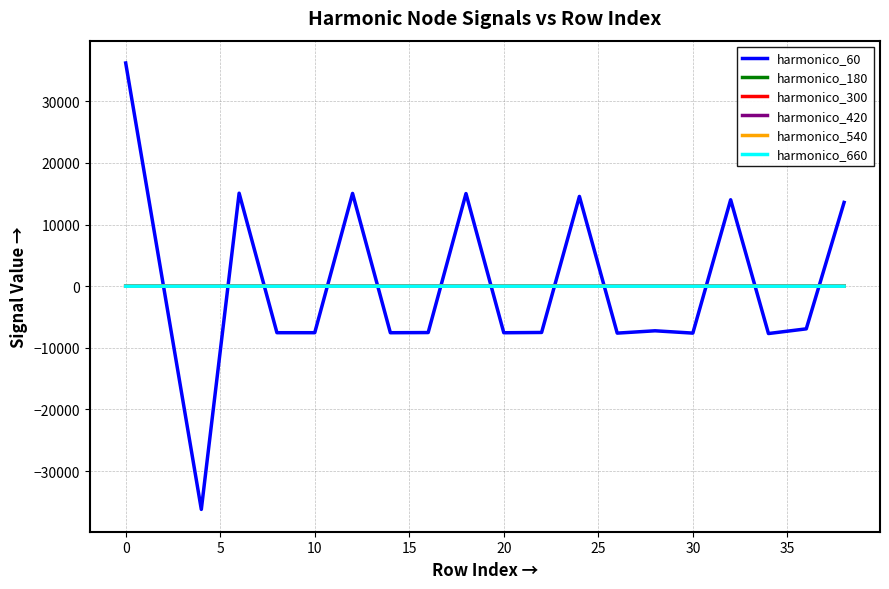

What is the highest value of the harmonico_60 series?

36225.0